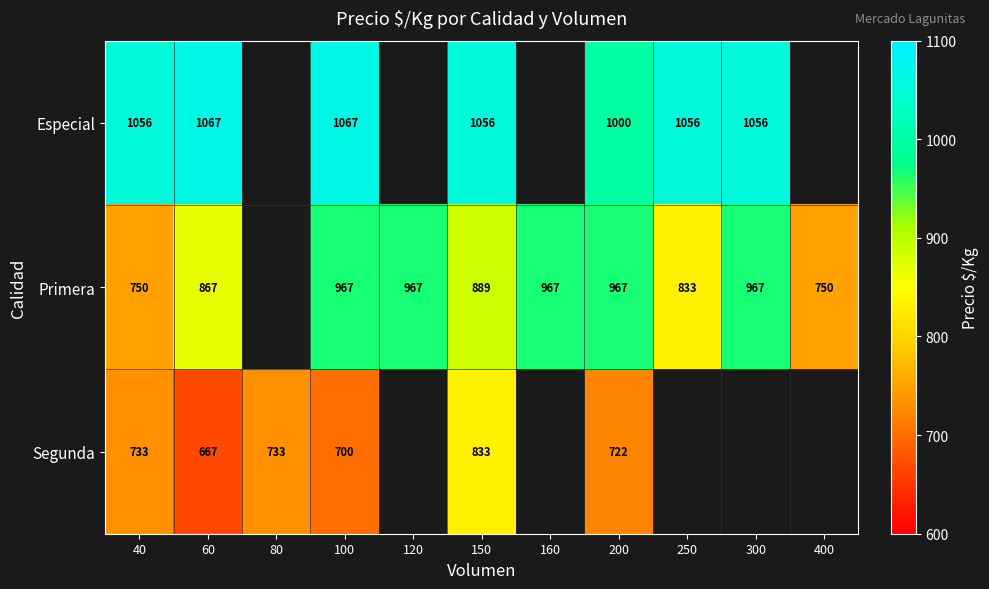

What is the greatest value displayed?

1067.0